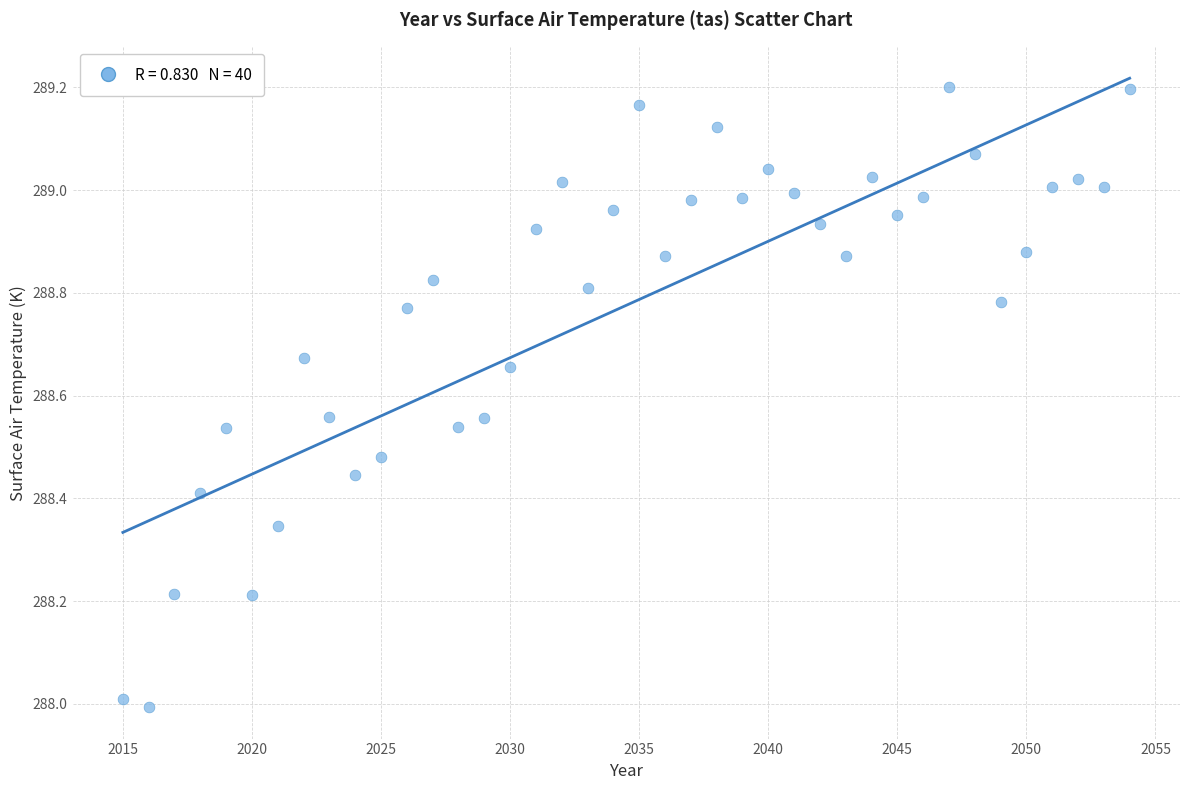

What is the range of Y values (max minus min)?

1.2